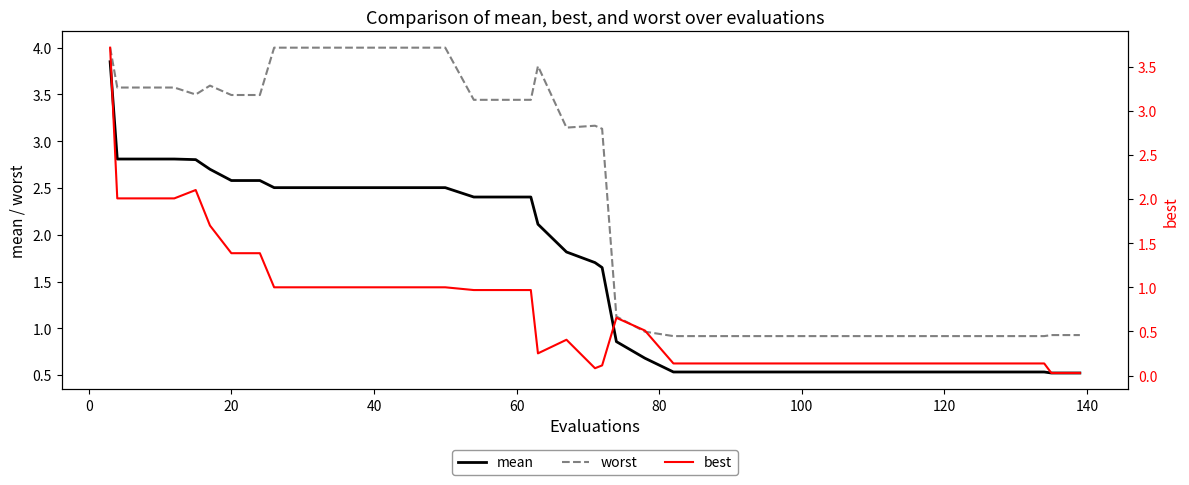

Reading left to right, what are all the values shown in this chart?

mean: 3.8	2.8	2.8	2.8	2.8	2.7	2.6	2.6	2.5	2.5	2.5	2.5	2.5	2.5	2.5	2.4	2.4	2.4	2.1	1.8	1.7	1.6	0.9	0.7	0.5	0.5	0.5	0.5	0.5	0.5	0.5	0.5	0.5	0.5	0.5	0.5	0.5	0.5	0.5	0.5
worst: 4.0	3.6	3.6	3.6	3.5	3.6	3.5	3.5	4.0	4.0	4.0	4.0	4.0	4.0	4.0	3.4	3.4	3.4	3.8	3.1	3.2	3.1	1.1	1.0	0.9	0.9	0.9	0.9	0.9	0.9	0.9	0.9	0.9	0.9	0.9	0.9	0.9	0.9	0.9	0.9
best: 3.7	2.0	2.0	2.0	2.1	1.7	1.4	1.4	1.0	1.0	1.0	1.0	1.0	1.0	1.0	1.0	1.0	1.0	0.3	0.4	0.1	0.1	0.7	0.5	0.1	0.1	0.1	0.1	0.1	0.1	0.1	0.1	0.1	0.1	0.1	0.1	0.1	0.1	0.0	0.0